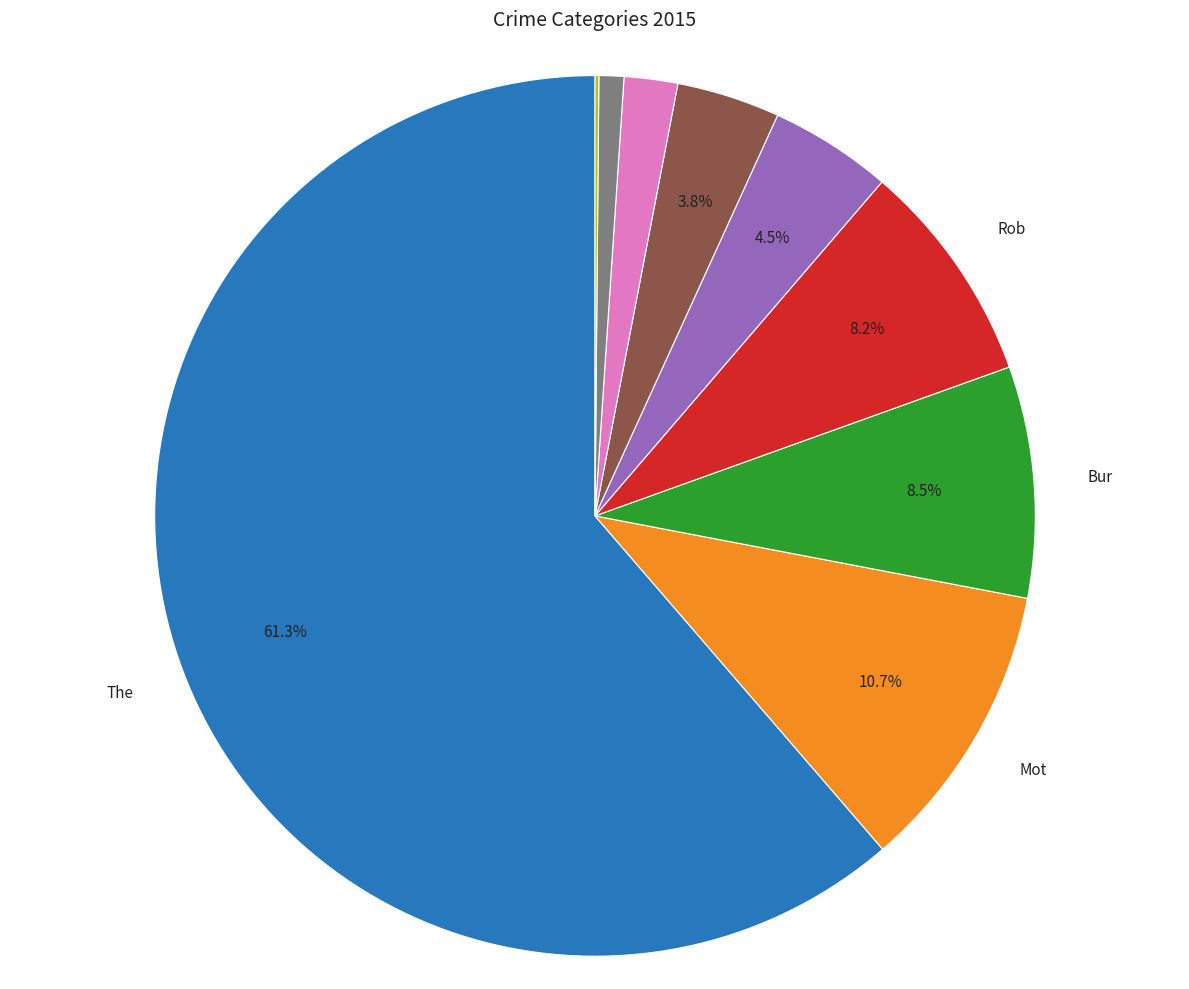

Is there a majority slice in this chart?

Yes